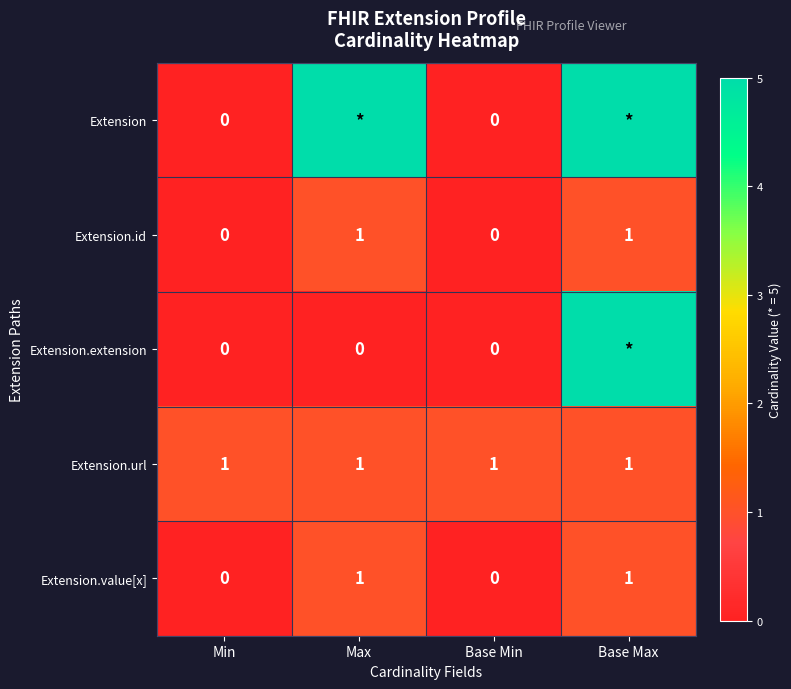

The Extension.id series shows 2 at Max. True or false?

False